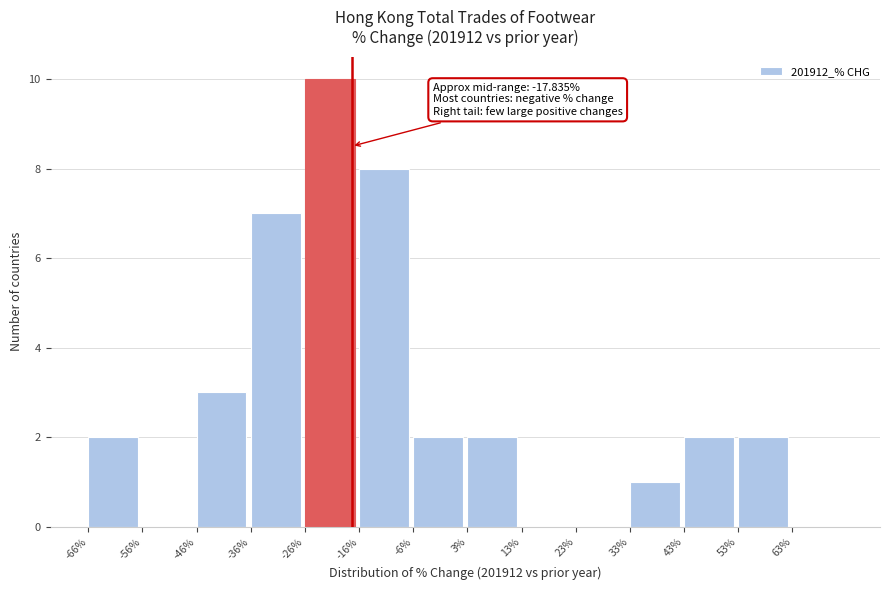

Over which range of the x-axis is the bar tallest?

-26 to -16